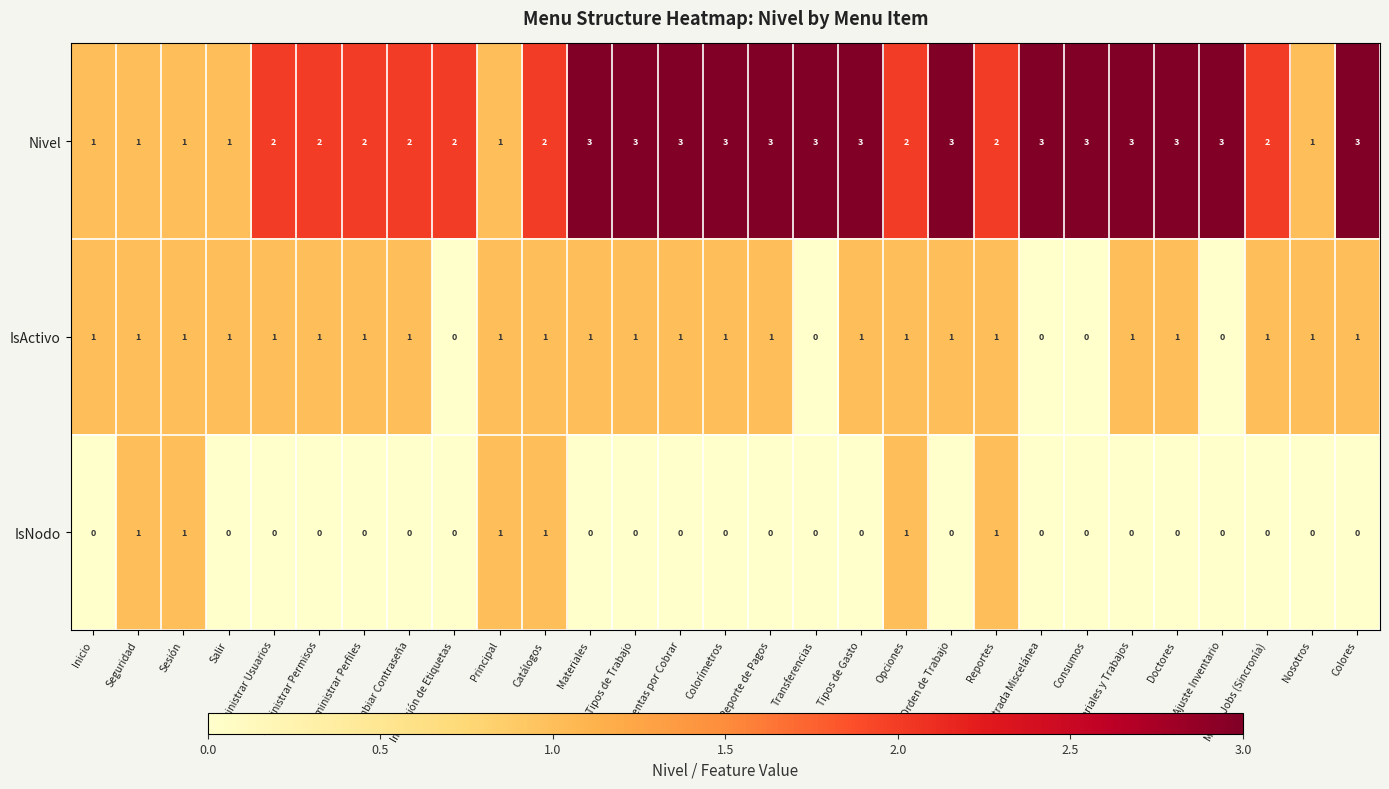

At Reporte de Pagos, list the series in order from largest to smallest.

Nivel, IsActivo, IsNodo